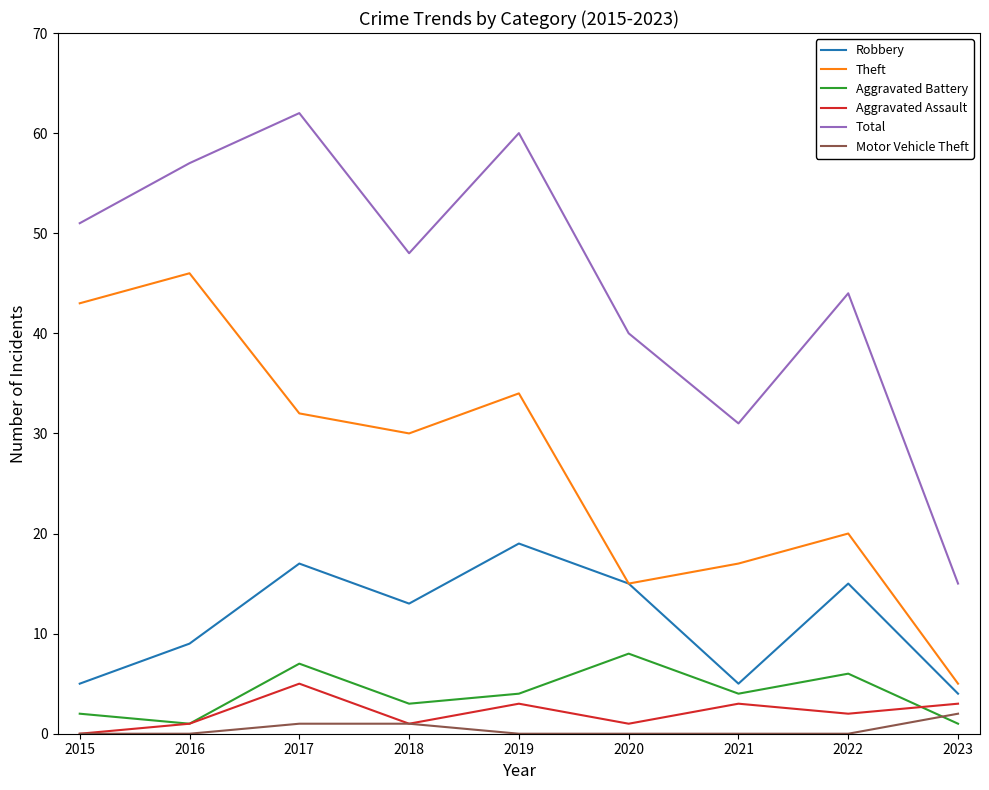

True or false: Motor Vehicle Theft has more than 2 interior local peaks.

False